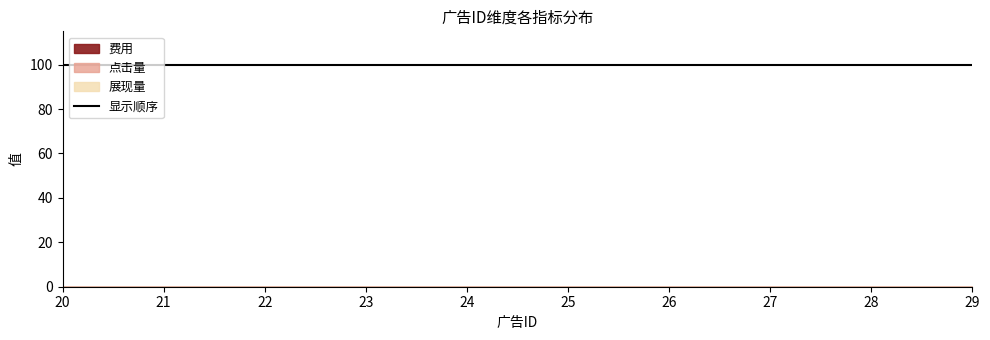

What is the maximum value shown in the chart?

100